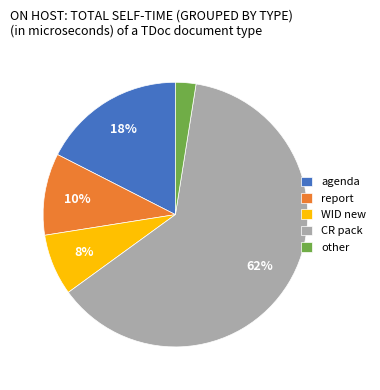

True or false: CR pack accounts for 72% of the total.

False